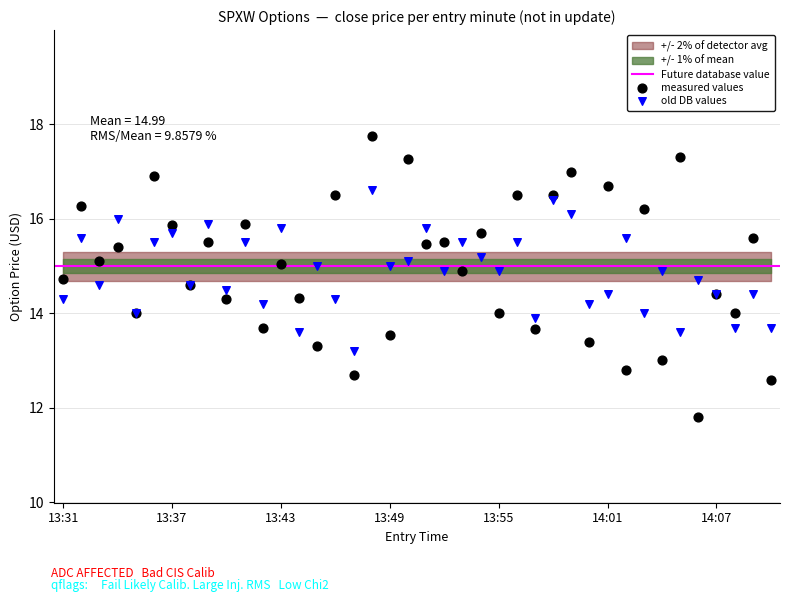

Which series reaches the minimum Y coordinate?

measured values